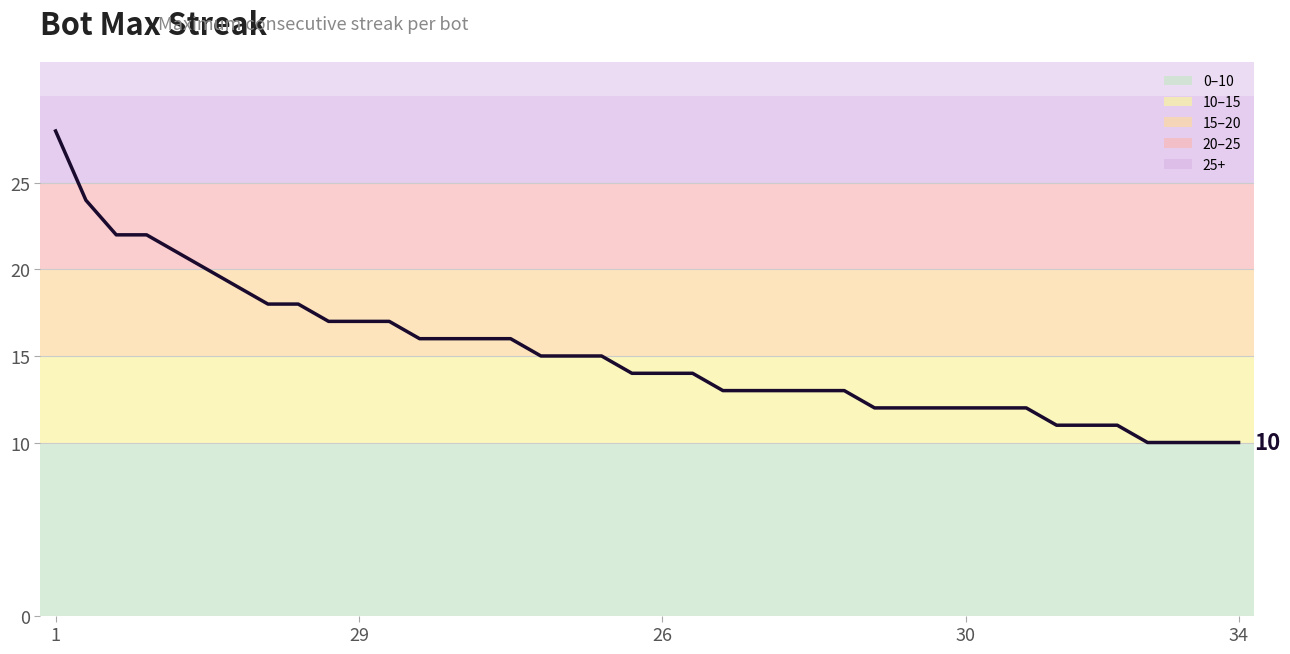

What is the difference between the maximum and minimum values?

18